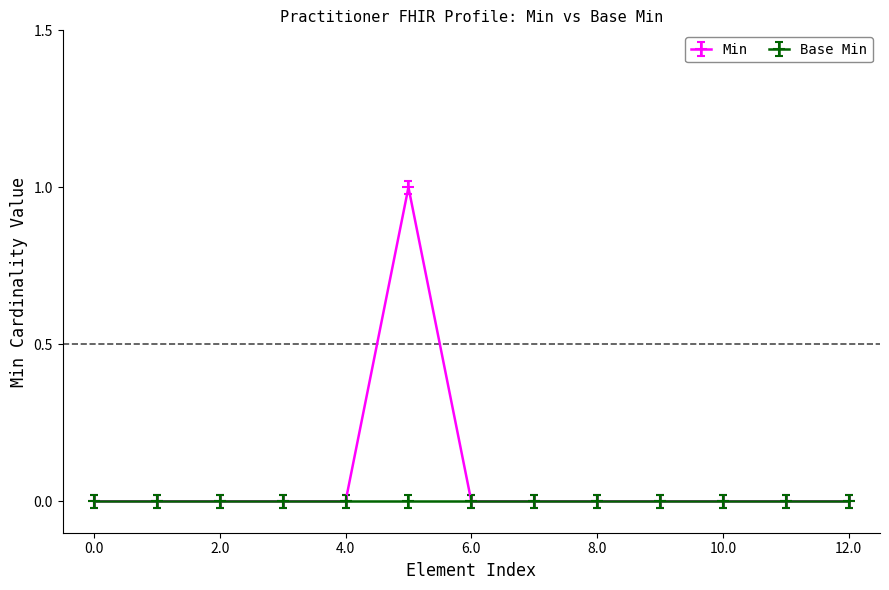

List the series in order of their peak value, lowest first.

Base Min, Min